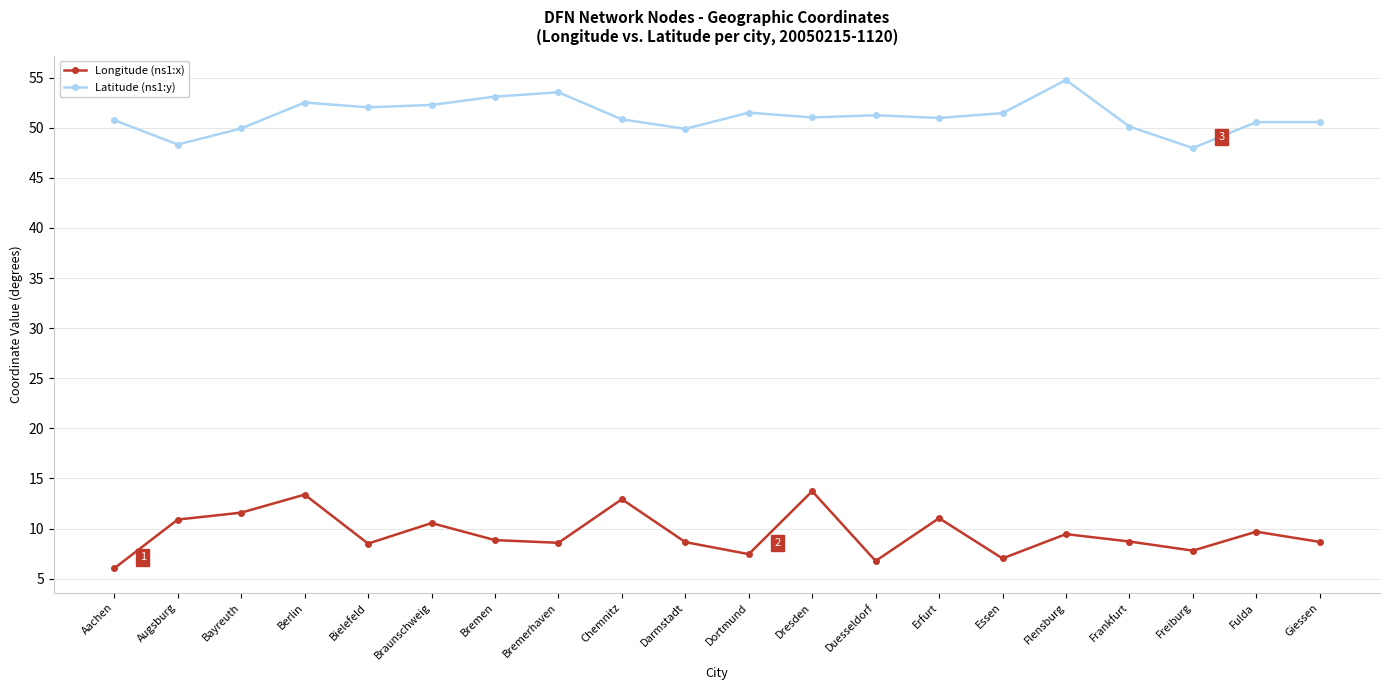

Between Aachen and Braunschweig, which series saw the biggest shift?

Longitude (ns1:x)